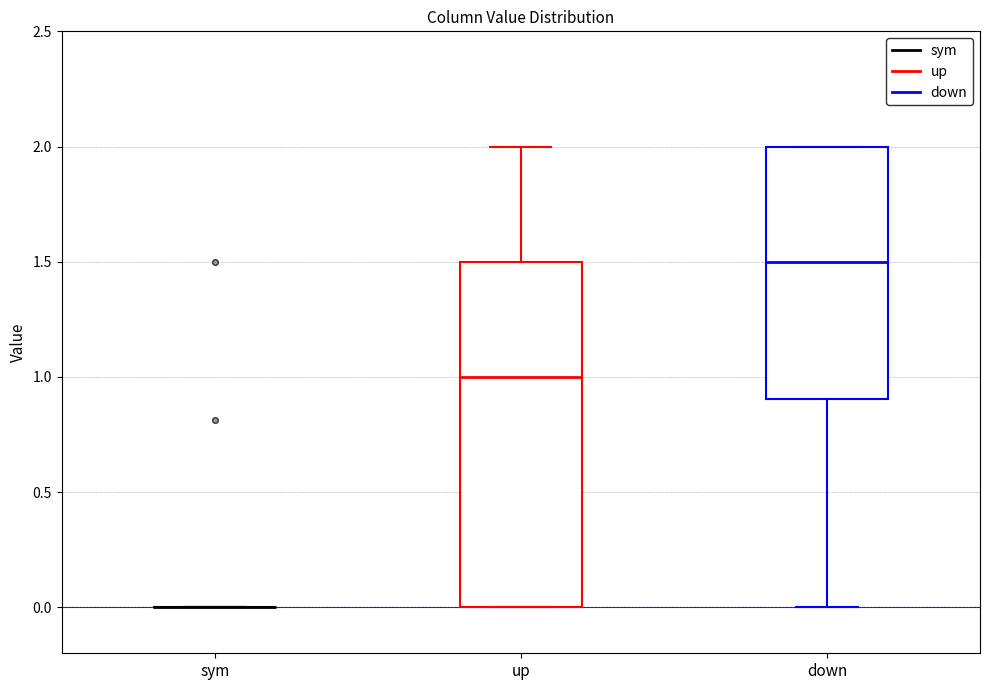

Reading left to right, transcribe this box plot: for each box, give where its median line is, the range the box spans, and where its two whiskers end, as read against the y-axis. The values are not printed on the chart, so give them approximately, as read against the axis.

sym: box collapsed to a line at 0.0, whiskers 0.0 to 0.0
up: median 1.0, box 0.0 to 1.5, whiskers 0.0 to 2.0
down: median 1.5, box 0.9 to 2.0, whiskers 0.0 to 2.0